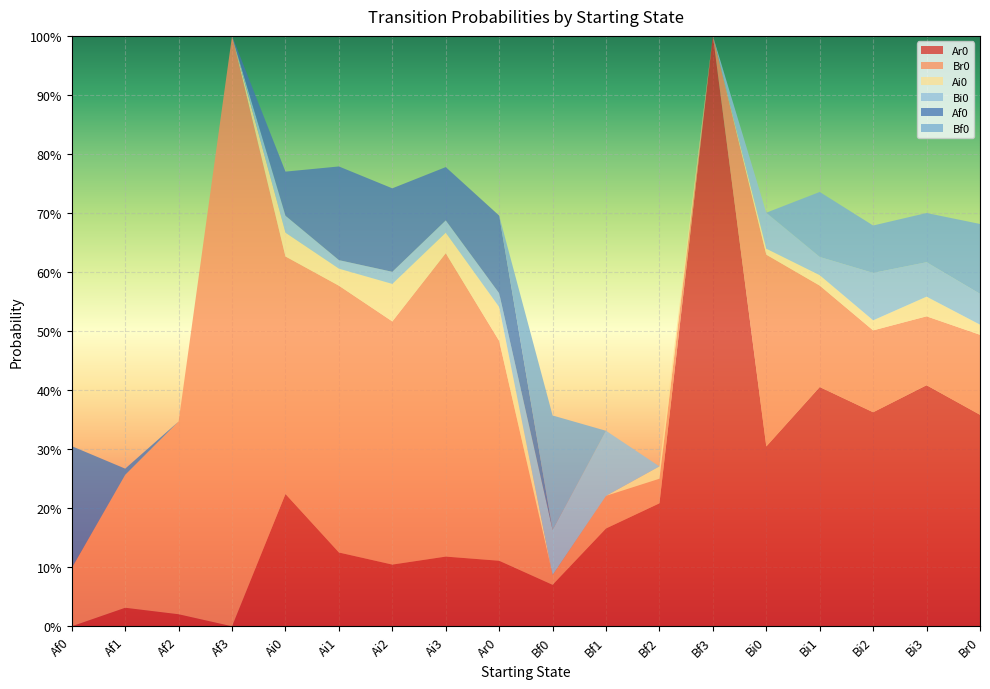

Reading right to left, list all the values displayed in this chart.

Ar0: Br0=0.4	Bi3=0.4	Bi2=0.4	Bi1=0.4	Bi0=0.3	Bf3=1.0	Bf2=0.2	Bf1=0.2	Bf0=0.1	Ar0=0.1	Ai3=0.1	Ai2=0.1	Ai1=0.1	Ai0=0.2	Af3=0.0	Af2=0.0	Af1=0.0	Af0=0.0
Br0: Br0=0.1	Bi3=0.1	Bi2=0.1	Bi1=0.2	Bi0=0.3	Bf3=0.0	Bf2=0.0	Bf1=0.1	Bf0=0.0	Ar0=0.4	Ai3=0.5	Ai2=0.4	Ai1=0.5	Ai0=0.4	Af3=1.0	Af2=0.3	Af1=0.2	Af0=0.1
Ai0: Br0=0.0	Bi3=0.0	Bi2=0.0	Bi1=0.0	Bi0=0.0	Bf3=0.0	Bf2=0.0	Bf1=0.0	Bf0=0.0	Ar0=0.1	Ai3=0.0	Ai2=0.1	Ai1=0.0	Ai0=0.0	Af3=0.0	Af2=0.0	Af1=0.0	Af0=0.0
Bi0: Br0=0.1	Bi3=0.1	Bi2=0.1	Bi1=0.0	Bi0=0.1	Bf3=0.0	Bf2=0.0	Bf1=0.1	Bf0=0.1	Ar0=0.0	Ai3=0.0	Ai2=0.0	Ai1=0.0	Ai0=0.0	Af3=0.0	Af2=0.0	Af1=0.0	Af0=0.0
Af0: Br0=0.0	Bi3=0.0	Bi2=0.0	Bi1=0.0	Bi0=0.0	Bf3=0.0	Bf2=0.0	Bf1=0.0	Bf0=0.0	Ar0=0.1	Ai3=0.1	Ai2=0.1	Ai1=0.2	Ai0=0.1	Af3=0.0	Af2=0.0	Af1=0.0	Af0=0.2
Bf0: Br0=0.1	Bi3=0.1	Bi2=0.1	Bi1=0.1	Bi0=0.0	Bf3=0.0	Bf2=0.0	Bf1=0.0	Bf0=0.2	Ar0=0.0	Ai3=0.0	Ai2=0.0	Ai1=0.0	Ai0=0.0	Af3=0.0	Af2=0.0	Af1=0.0	Af0=0.0